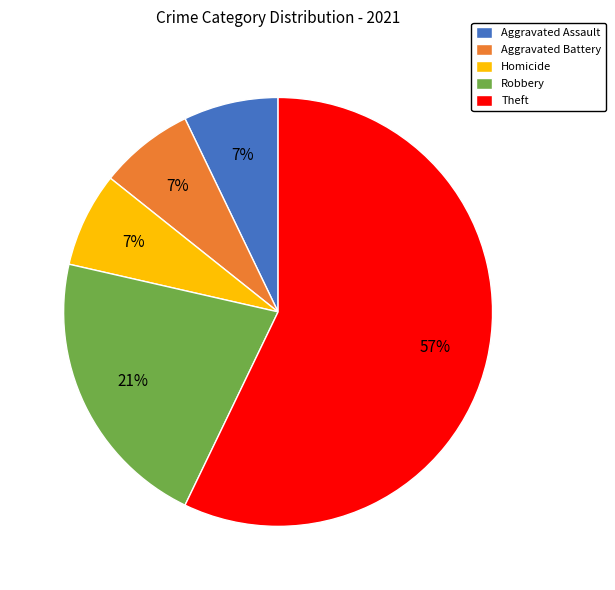

How many slices are in this pie chart?

5